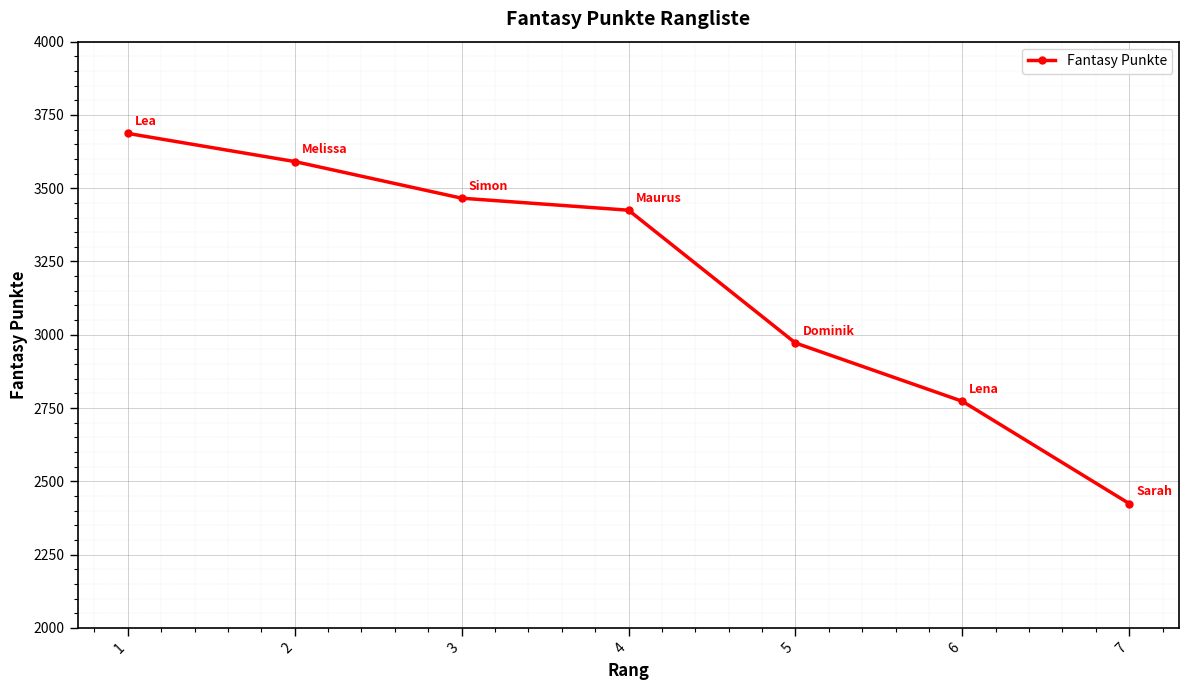

Between 5 and 3, which is larger?

3